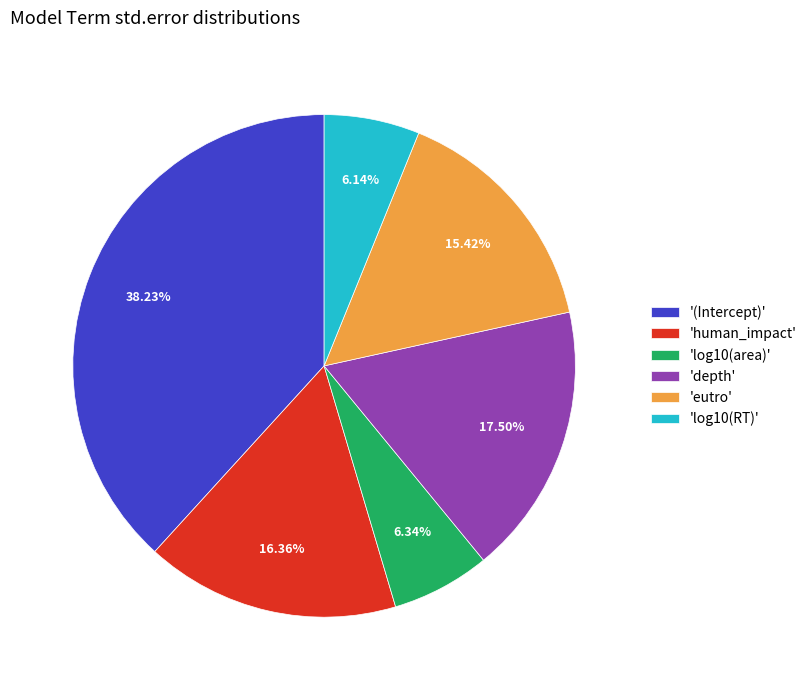

Is there a majority slice in this chart?

No